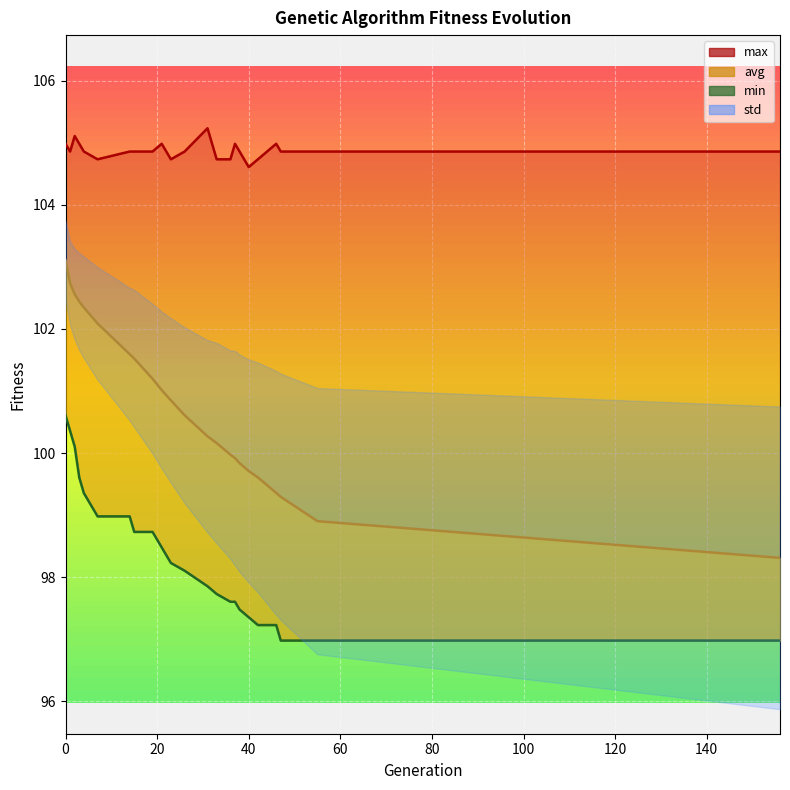

What is the difference between the highest and lowest values at 36?

7.1